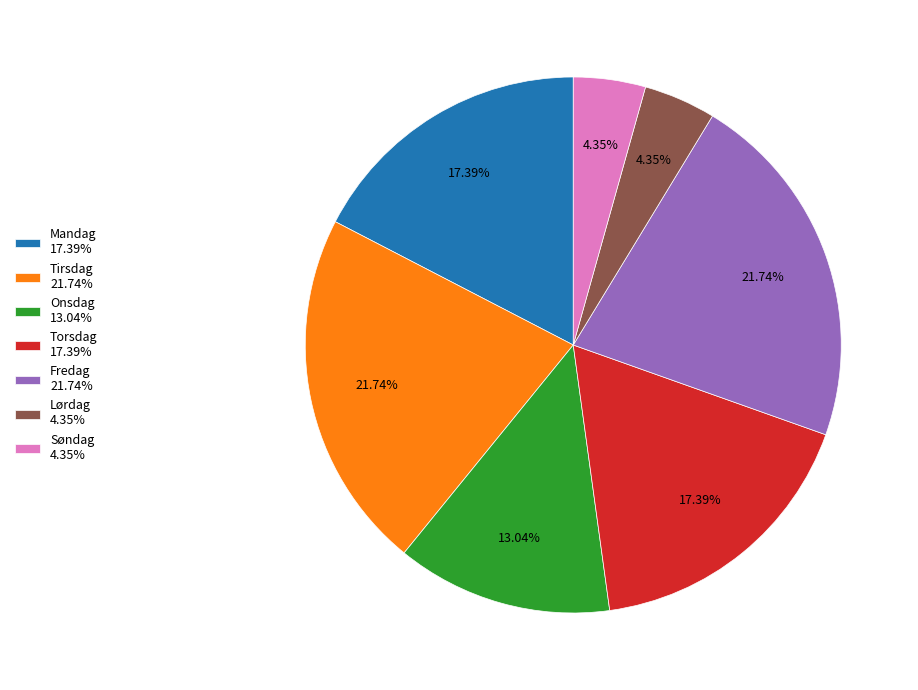

How many slices are in this pie chart?

7